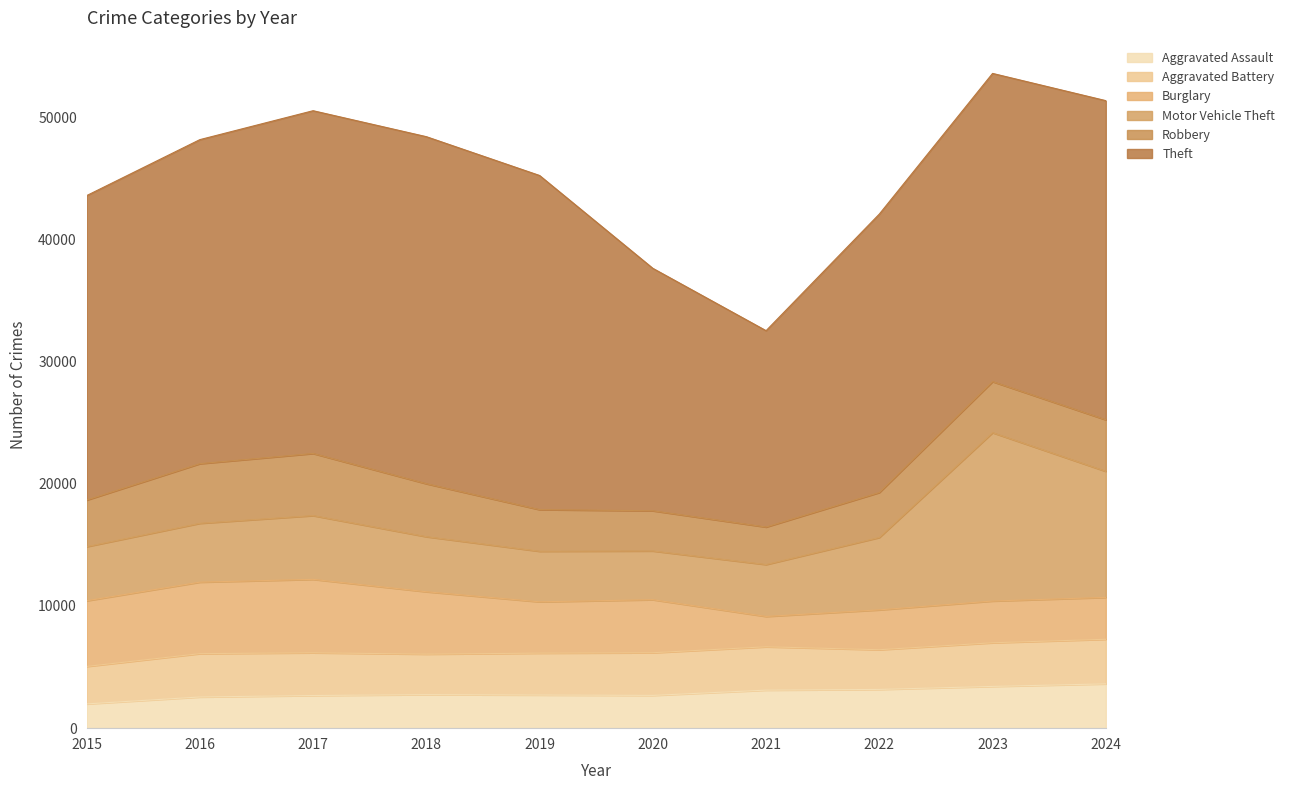

True or false: Aggravated Assault has a value of 5330 at 2023.

False